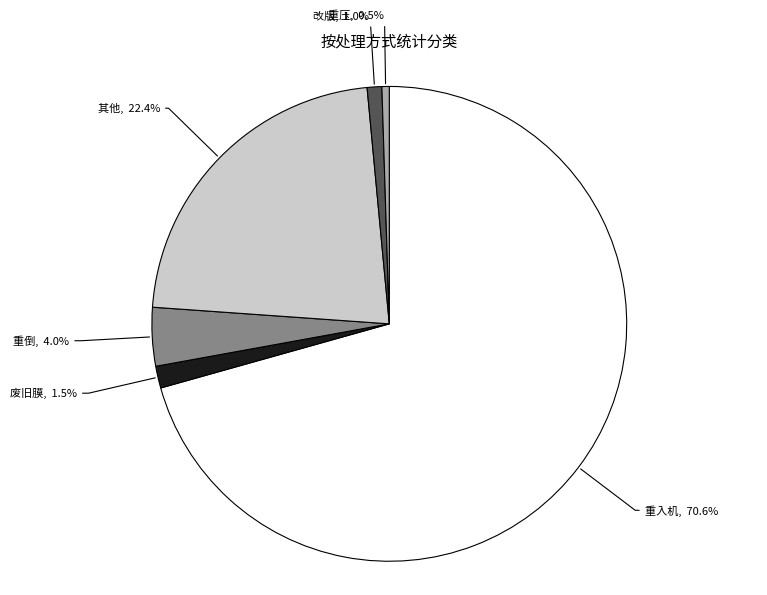

Does any single category account for the majority?

Yes